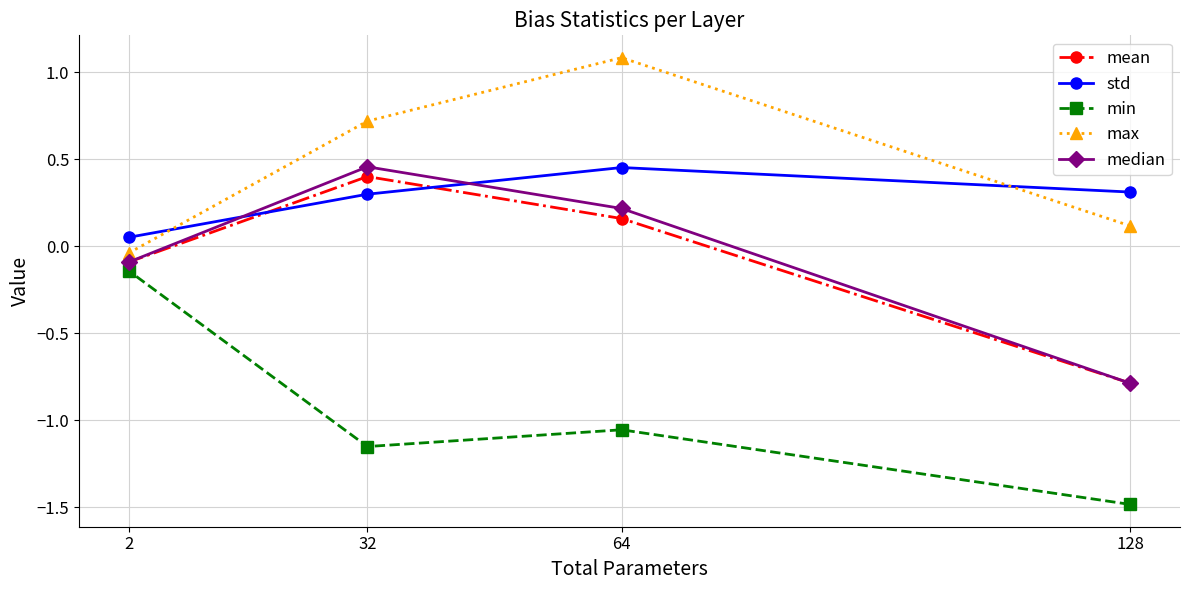

How many data points does each series have?

4